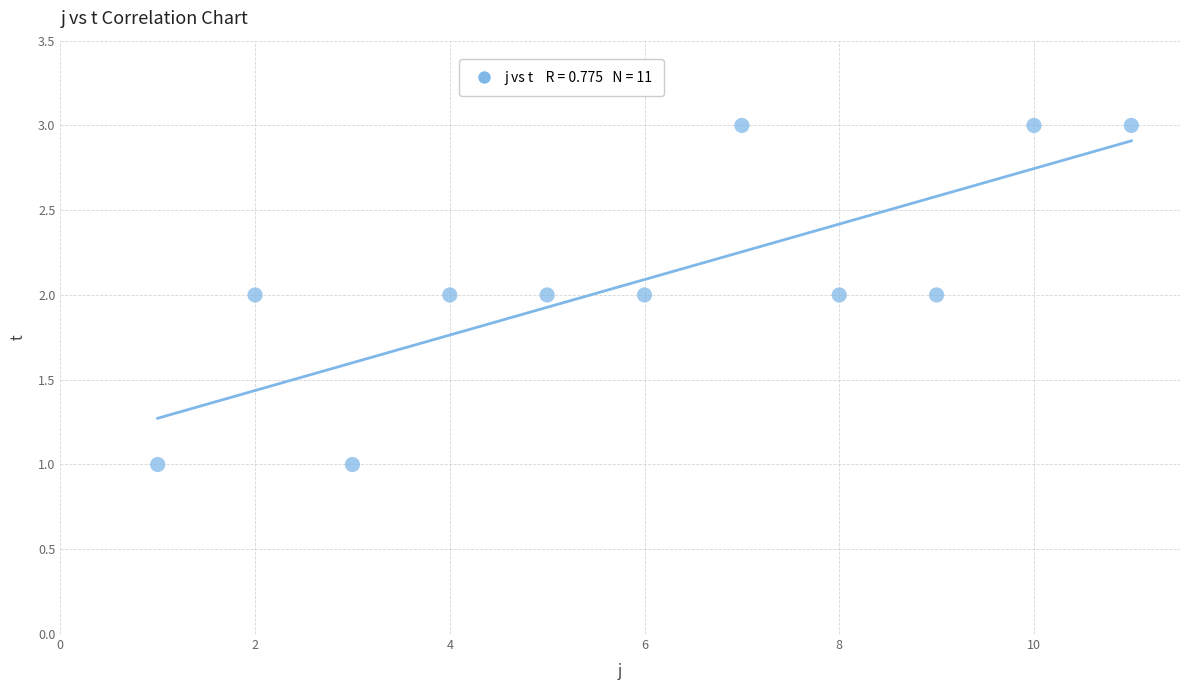

What is the range of X values (max minus min)?

10